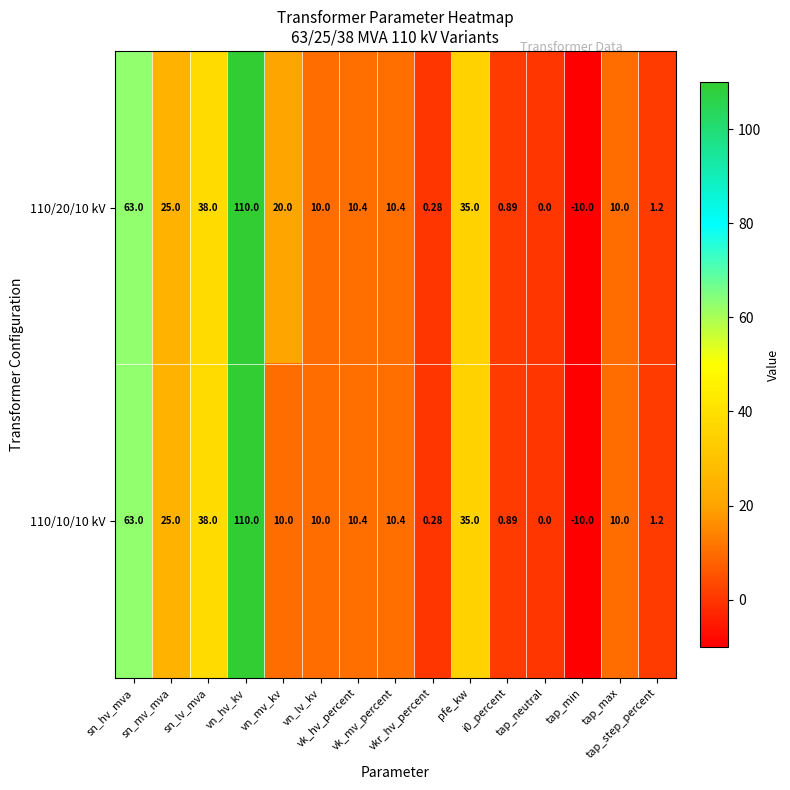

Reading left to right, extract all data points from this chart.

110/20/10 kV: sn_hv_mva=63.0	sn_mv_mva=25.0	sn_lv_mva=38.0	vn_hv_kv=110.0	vn_mv_kv=20.0	vn_lv_kv=10.0	vk_hv_percent=10.4	vk_mv_percent=10.4	vkr_hv_percent=0.3	pfe_kw=35.0	i0_percent=0.9	tap_neutral=0.0	tap_min=-10.0	tap_max=10.0	tap_step_percent=1.2
110/10/10 kV: sn_hv_mva=63.0	sn_mv_mva=25.0	sn_lv_mva=38.0	vn_hv_kv=110.0	vn_mv_kv=10.0	vn_lv_kv=10.0	vk_hv_percent=10.4	vk_mv_percent=10.4	vkr_hv_percent=0.3	pfe_kw=35.0	i0_percent=0.9	tap_neutral=0.0	tap_min=-10.0	tap_max=10.0	tap_step_percent=1.2